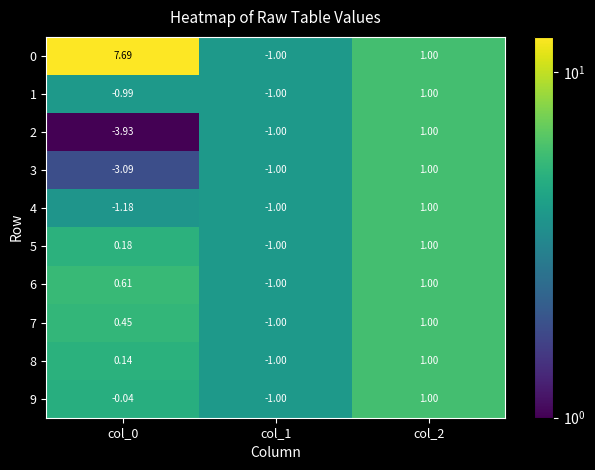

How many values in 7 are below zero?

1